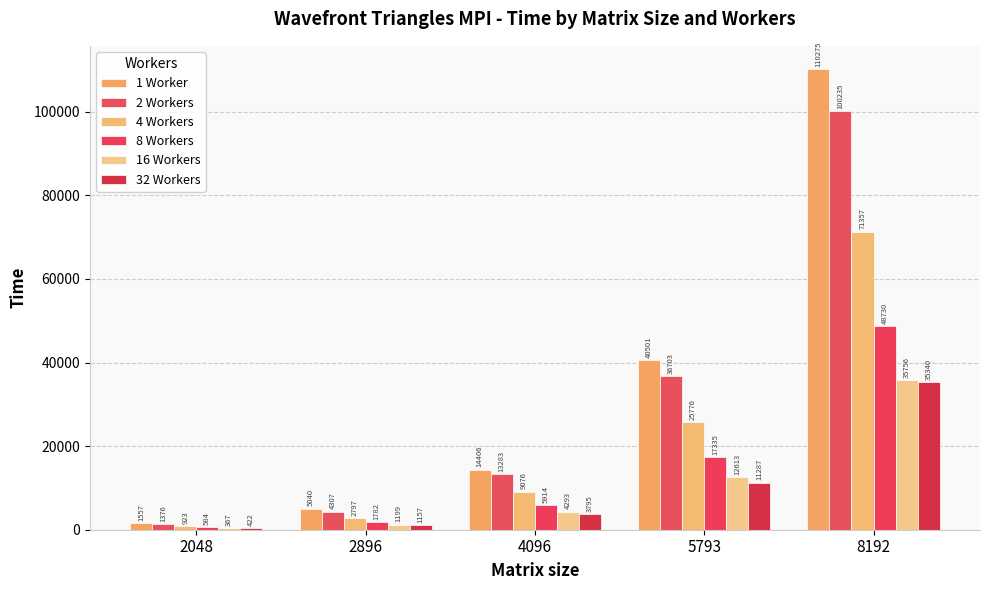

The value of 2 Workers at 5793 is 36703. True or false?

True